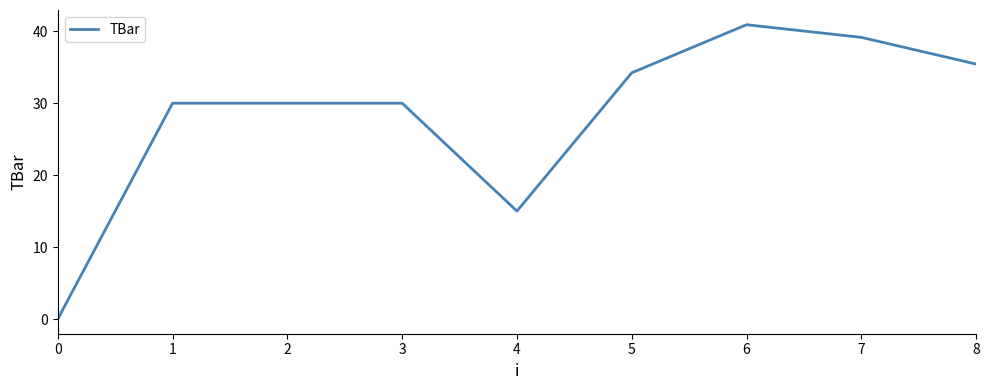

Does the chart display data point markers on the line(s)?

No